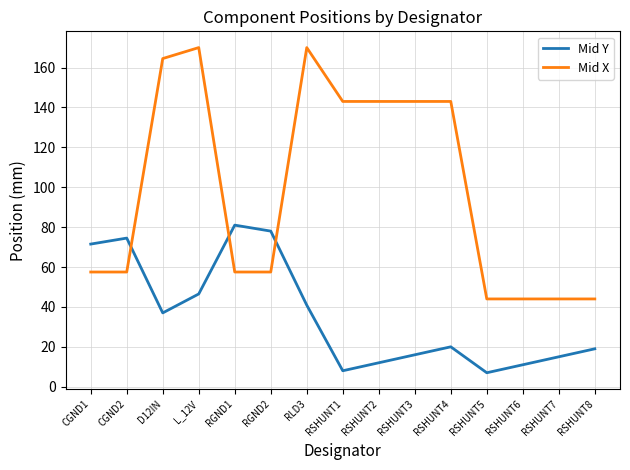

The value of Mid X at RSHUNT3 is 48.4. True or false?

False